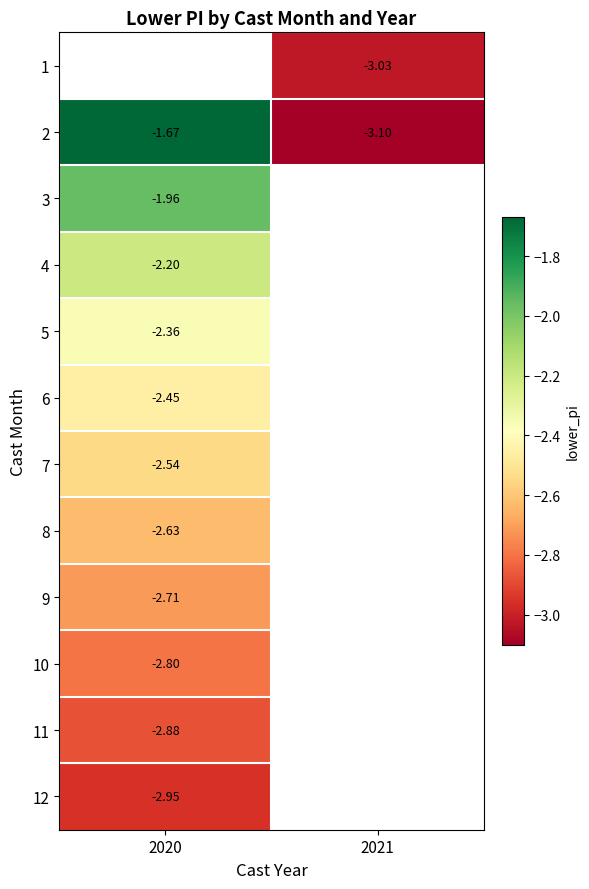

Is the value of 9 at 2020 greater than the value of 2 at 2021?

Yes